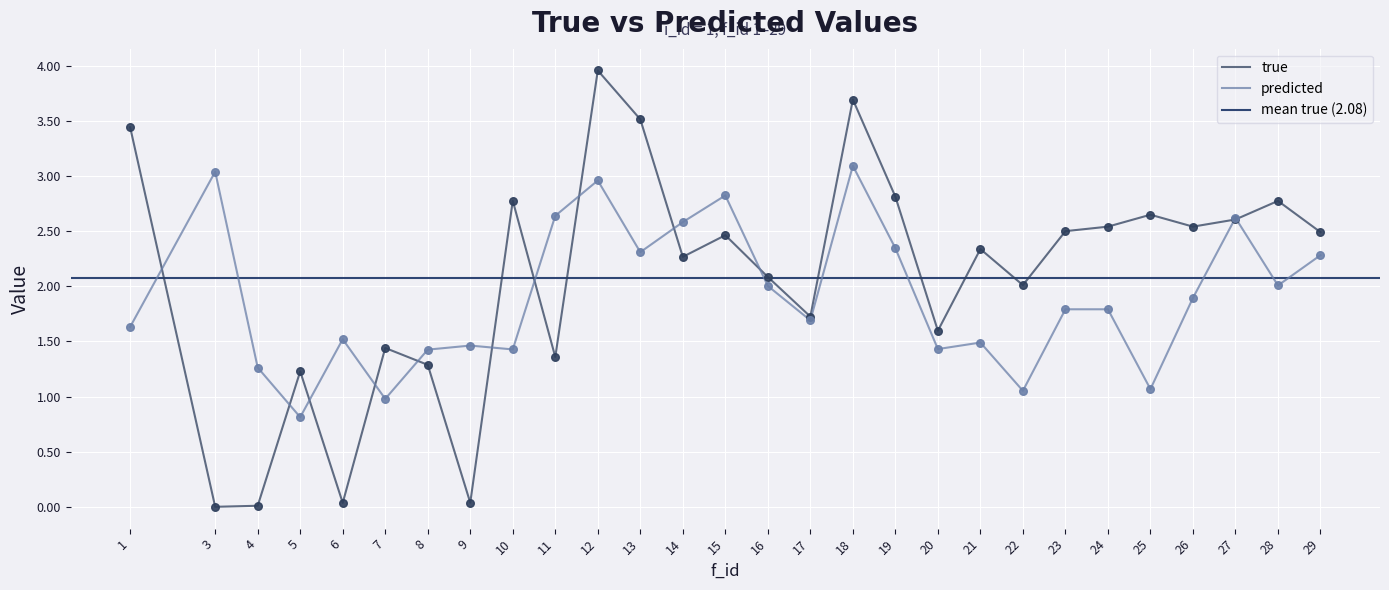

At how many categories does at least one series exceed 1?

28